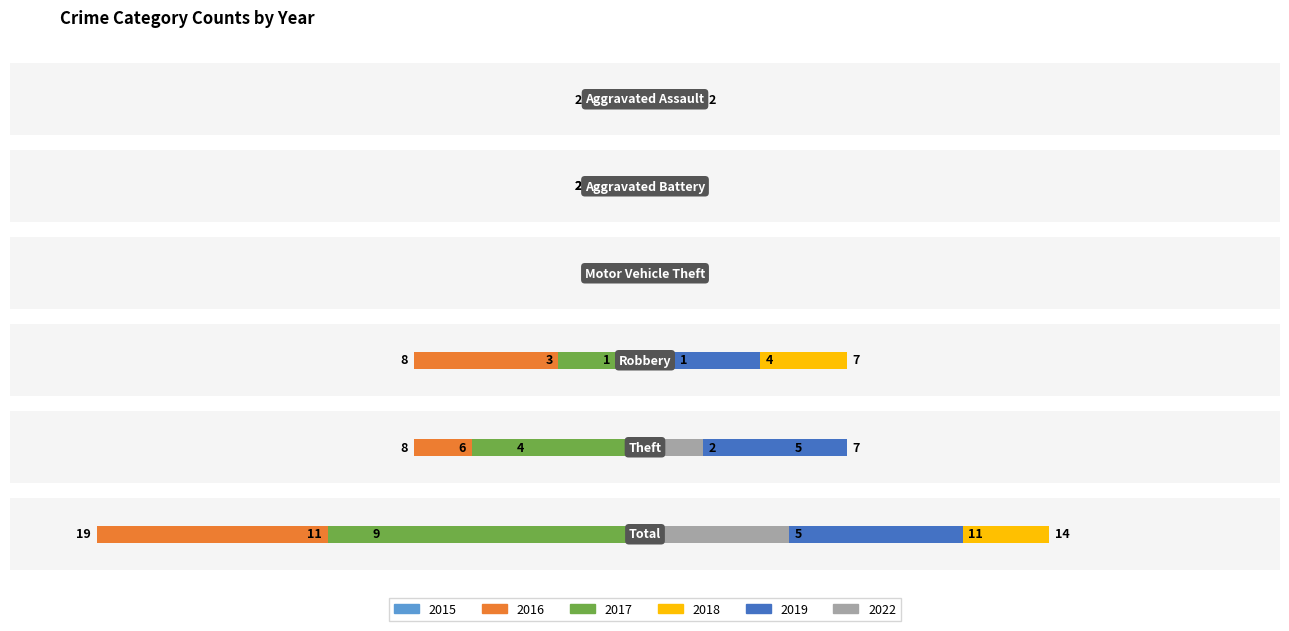

Is the value of 2019 at Motor Vehicle Theft greater than the value of 2015 at Total?

No